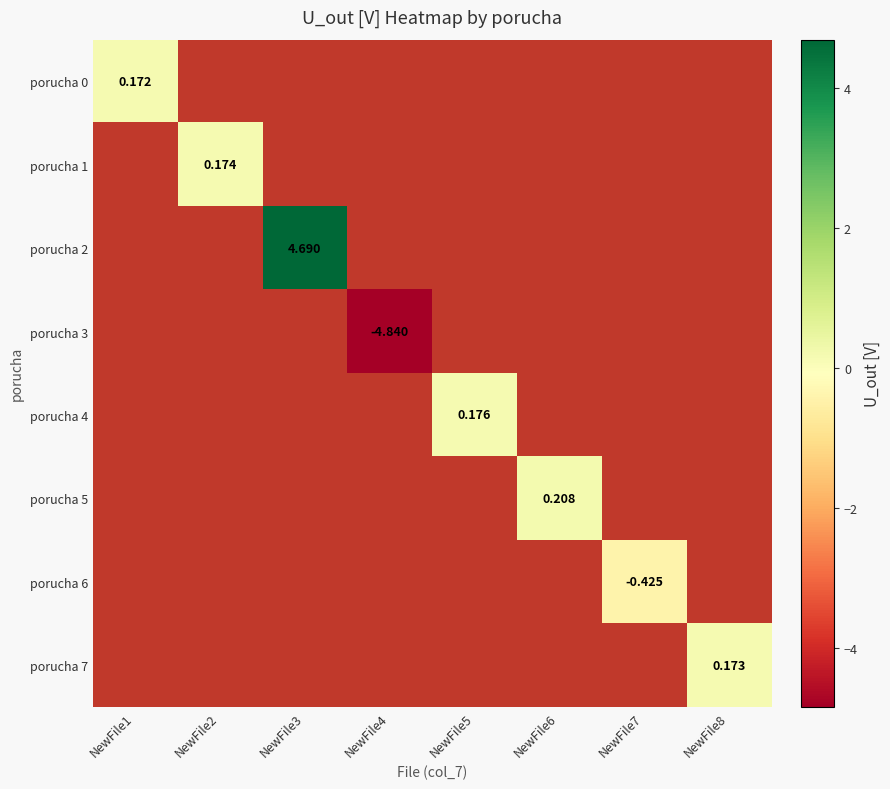

At how many categories does at least one series exceed -3?

7